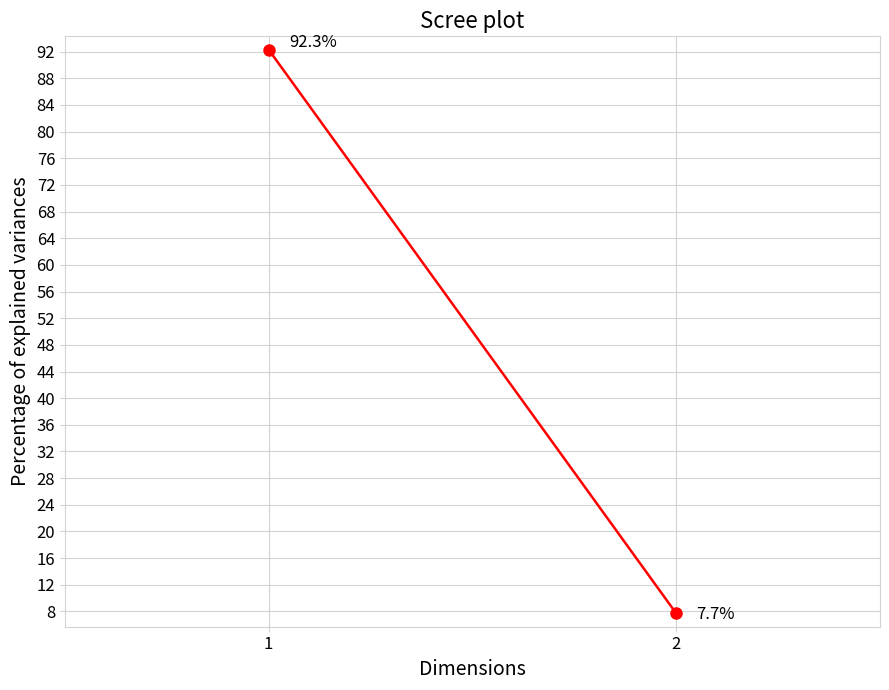

Rank the categories by value from lowest to highest.

2, 1